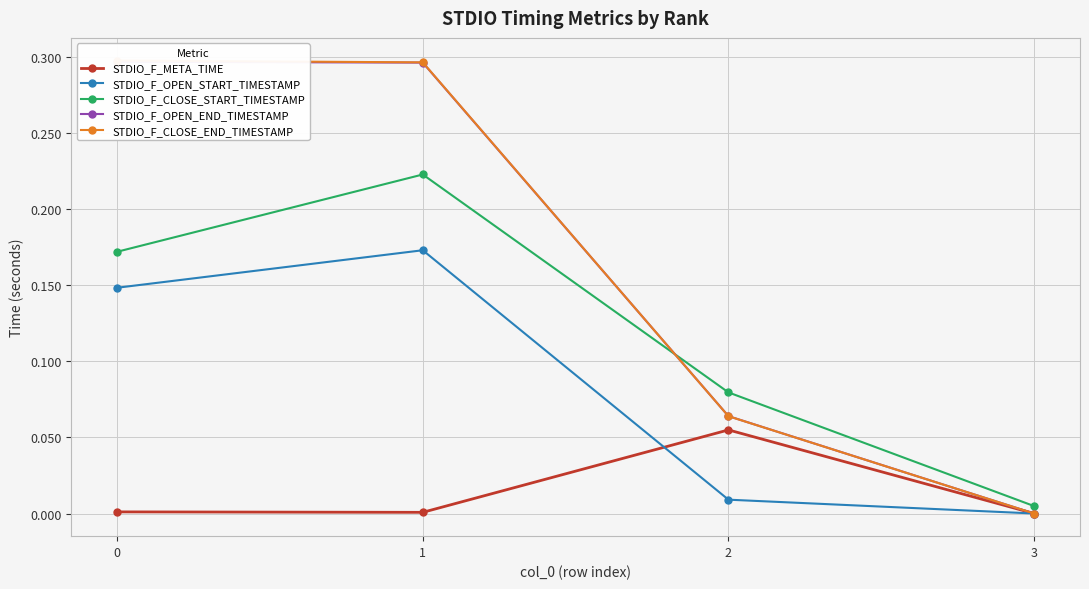

Reading left to right, extract all data points from this chart.

STDIO_F_META_TIME: 0=0.0	1=0.0	2=0.1	3=0.0
STDIO_F_OPEN_START_TIMESTAMP: 0=0.1	1=0.2	2=0.0	3=0.0
STDIO_F_CLOSE_START_TIMESTAMP: 0=0.2	1=0.2	2=0.1	3=0.0
STDIO_F_OPEN_END_TIMESTAMP: 0=0.3	1=0.3	2=0.1	3=0.0
STDIO_F_CLOSE_END_TIMESTAMP: 0=0.3	1=0.3	2=0.1	3=0.0